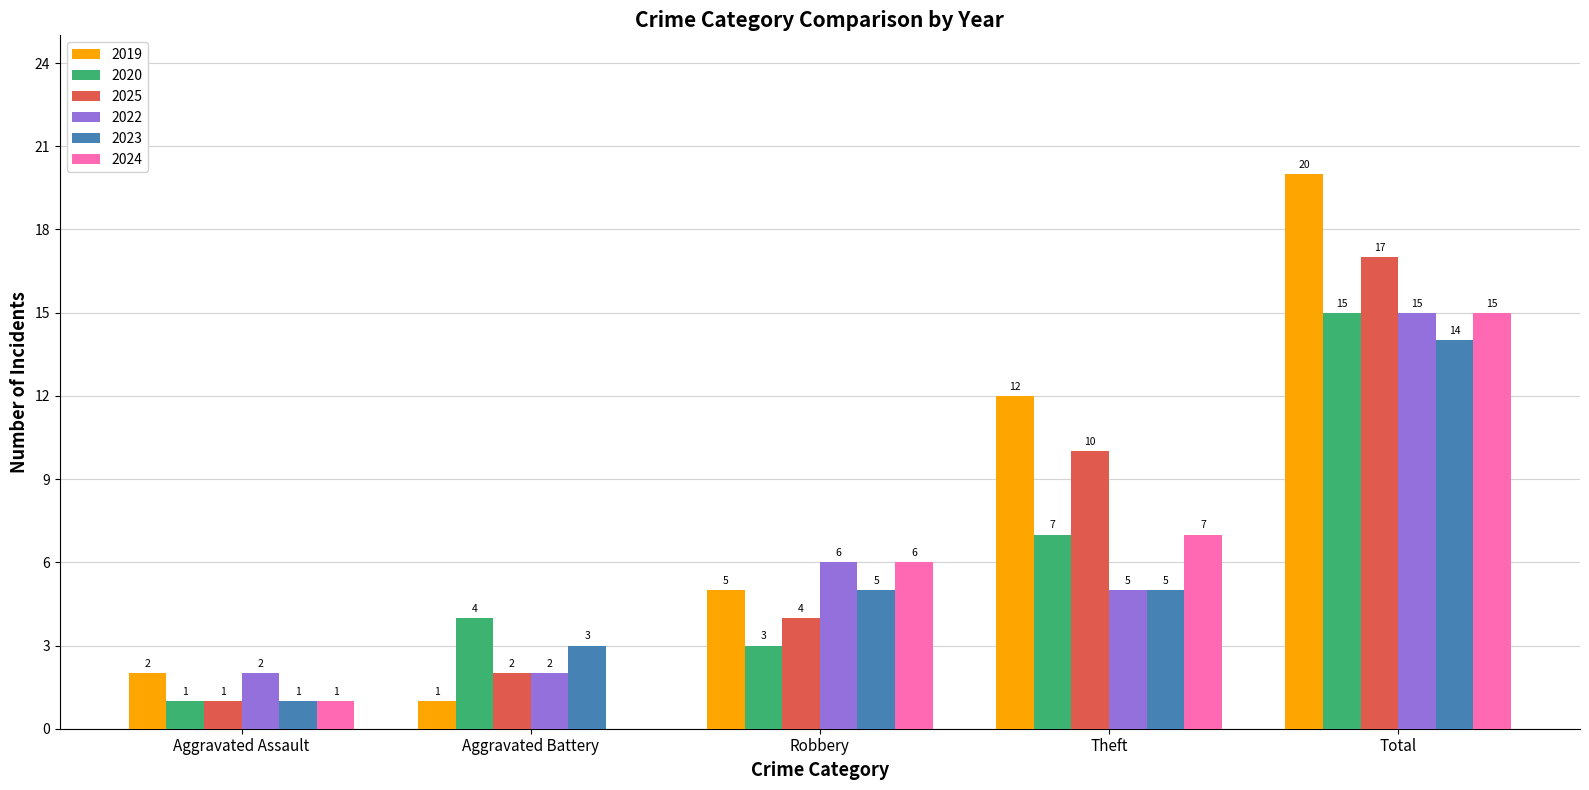

What are all the series names shown in the legend?

2019, 2020, 2025, 2022, 2023, 2024